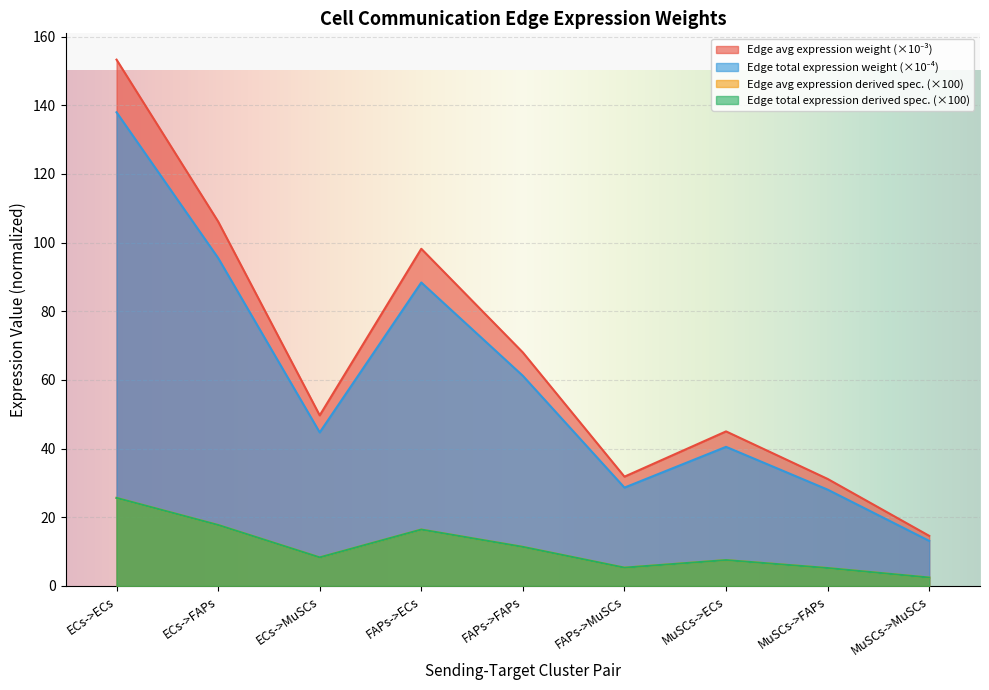

What is the maximum value for Edge average expression weight?

153.3